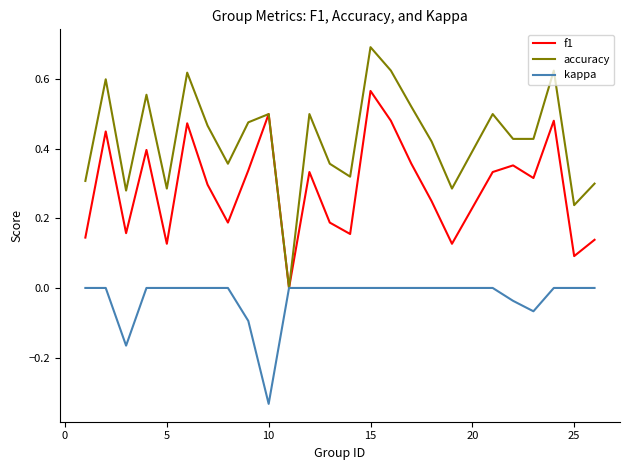

Which series has the largest range (max minus min)?

accuracy